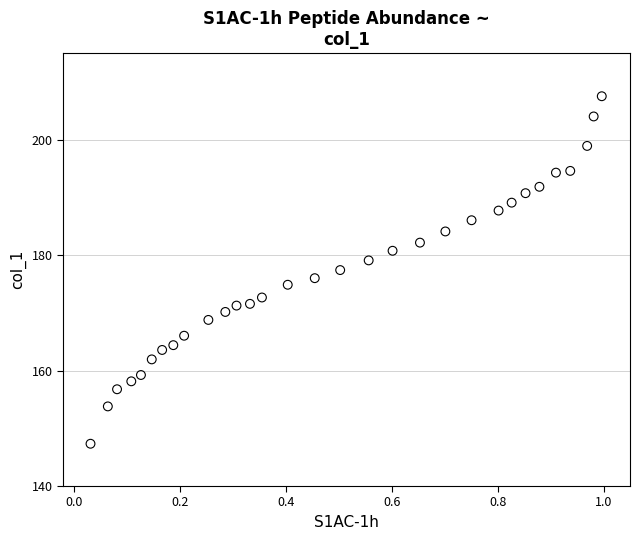

What is the range of X values (max minus min)?

1.0